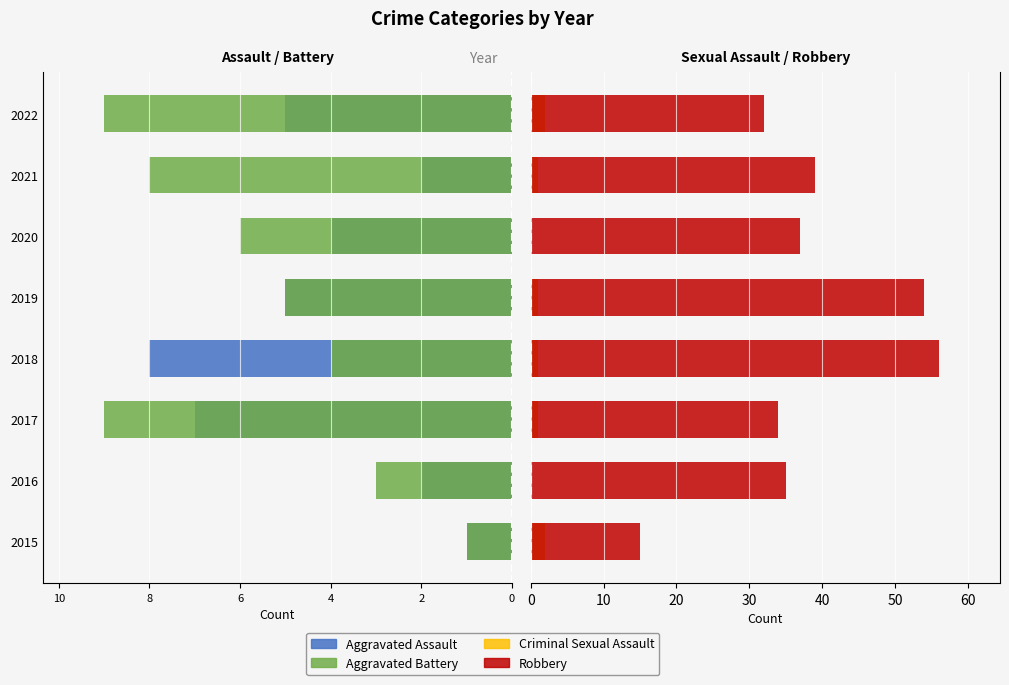

At how many categories does at least one series exceed 21?

7